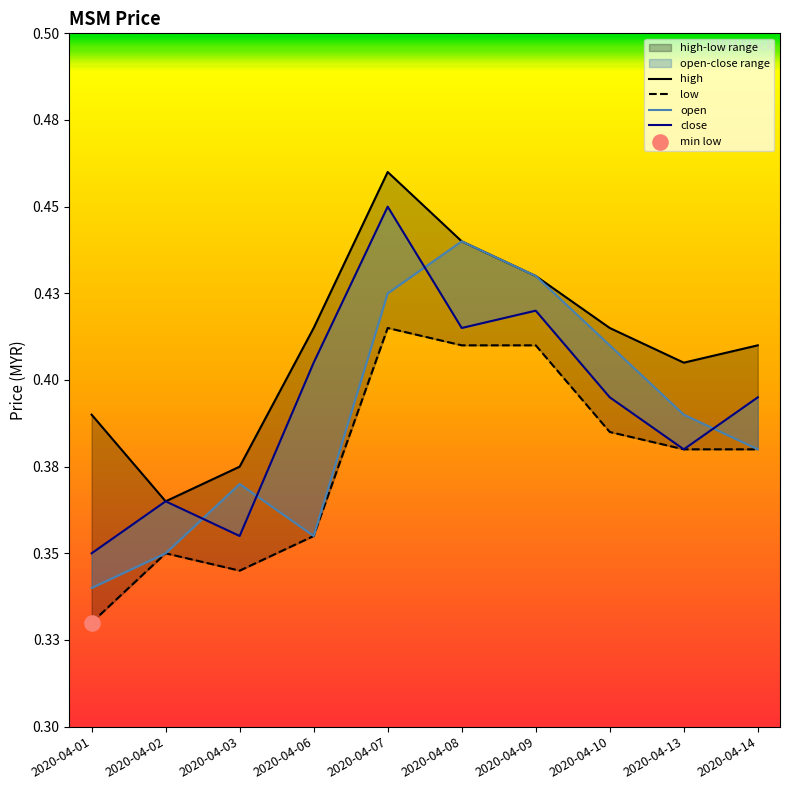

Is the value of close at 2020-04-09 greater than the value of low at 2020-04-07?

Yes